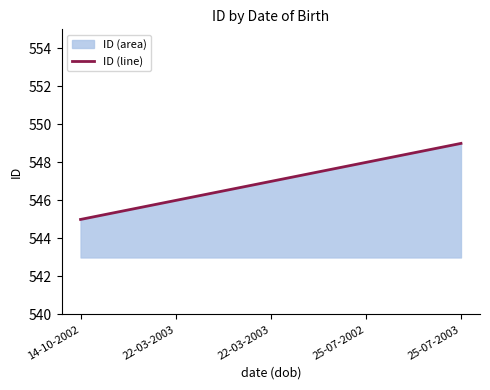

At which category does the chart reach its minimum across all series?

14-10-2002